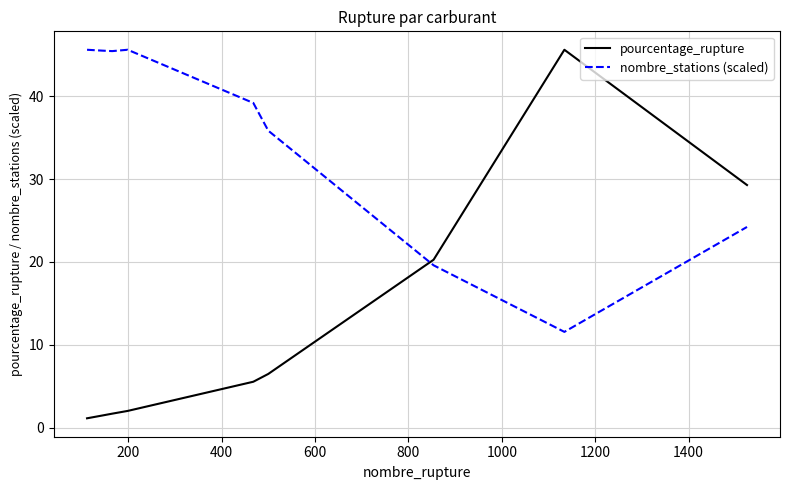

How many intersections are there between nombre_stations (scaled) and pourcentage_rupture?

1